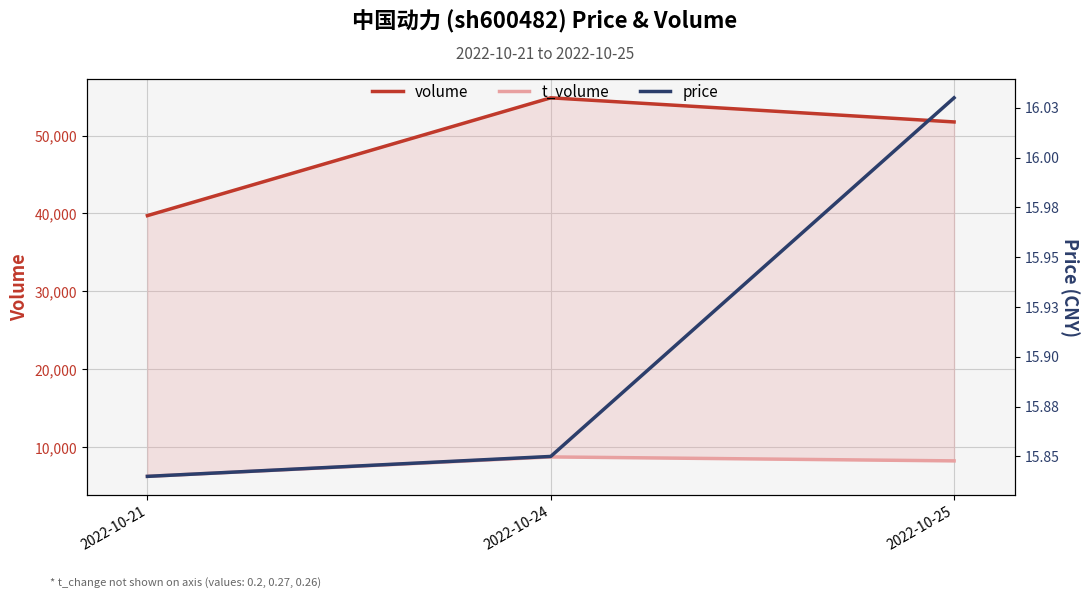

The price series shows 15.8 at 2022-10-24. True or false?

True